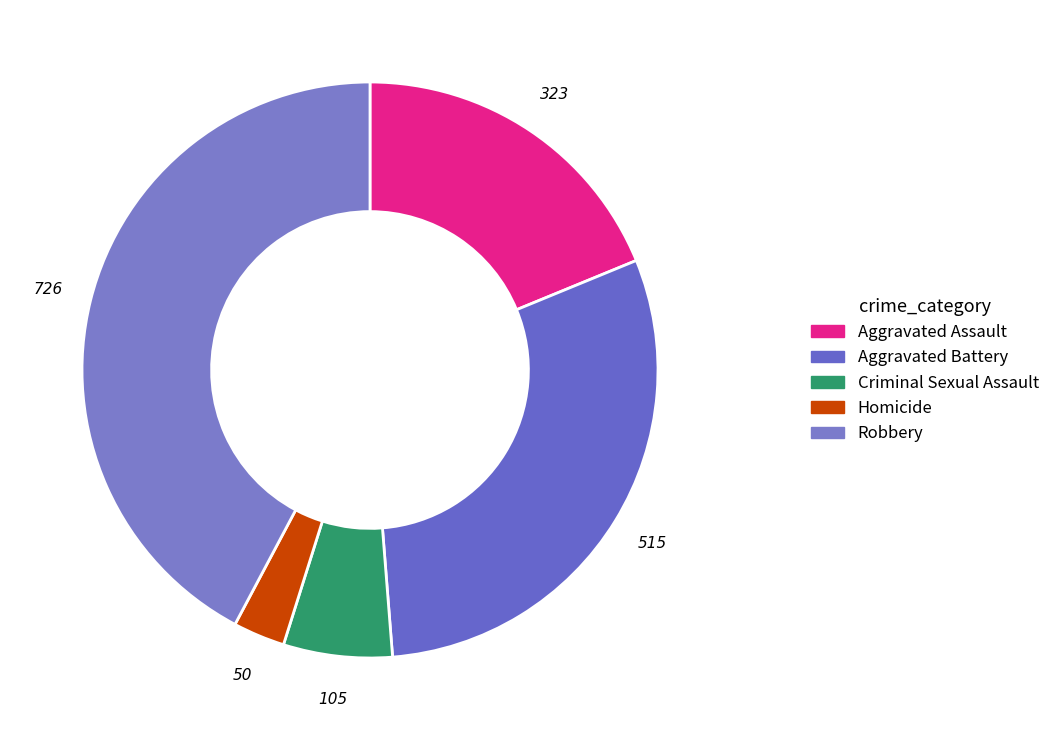

Does any single category account for the majority?

No